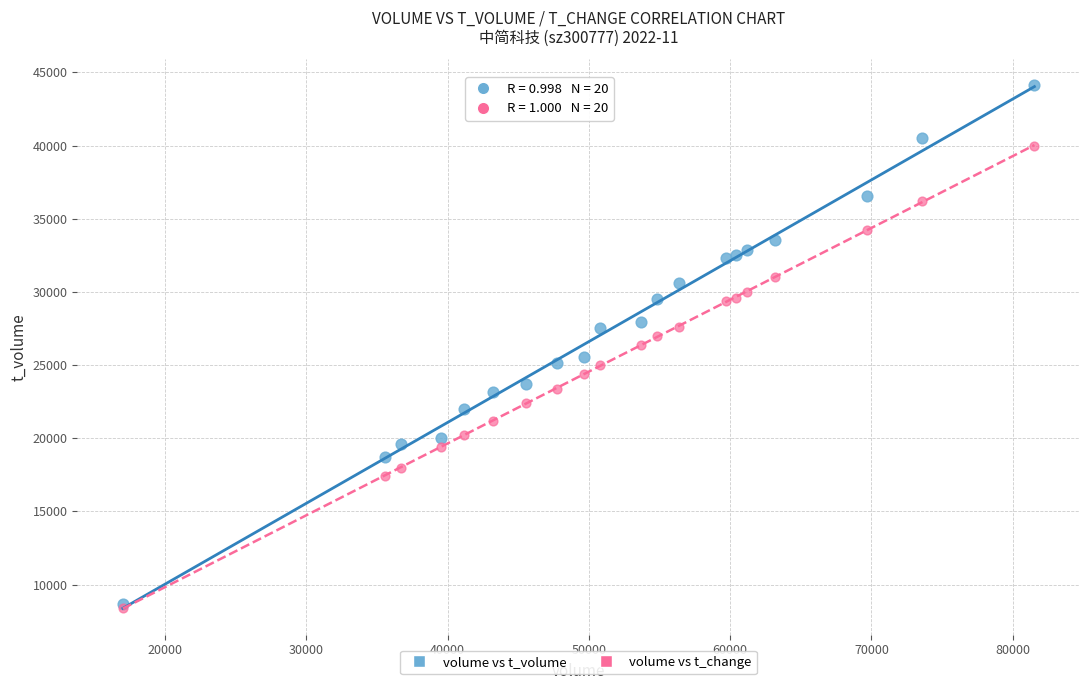

What are all the series names shown in the legend?

volume vs t_volume, volume vs t_change